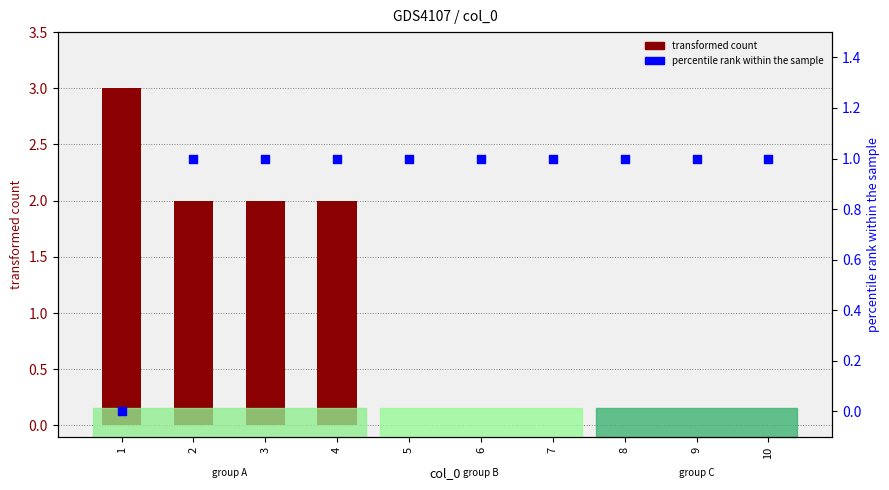

What is the total value across all series at 2?

3